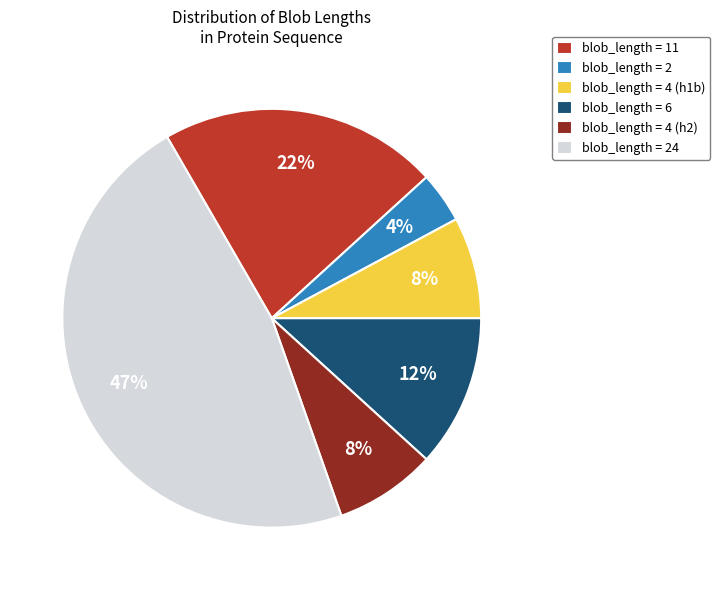

True or false: blob_length = 24 accounts for 58% of the total.

False